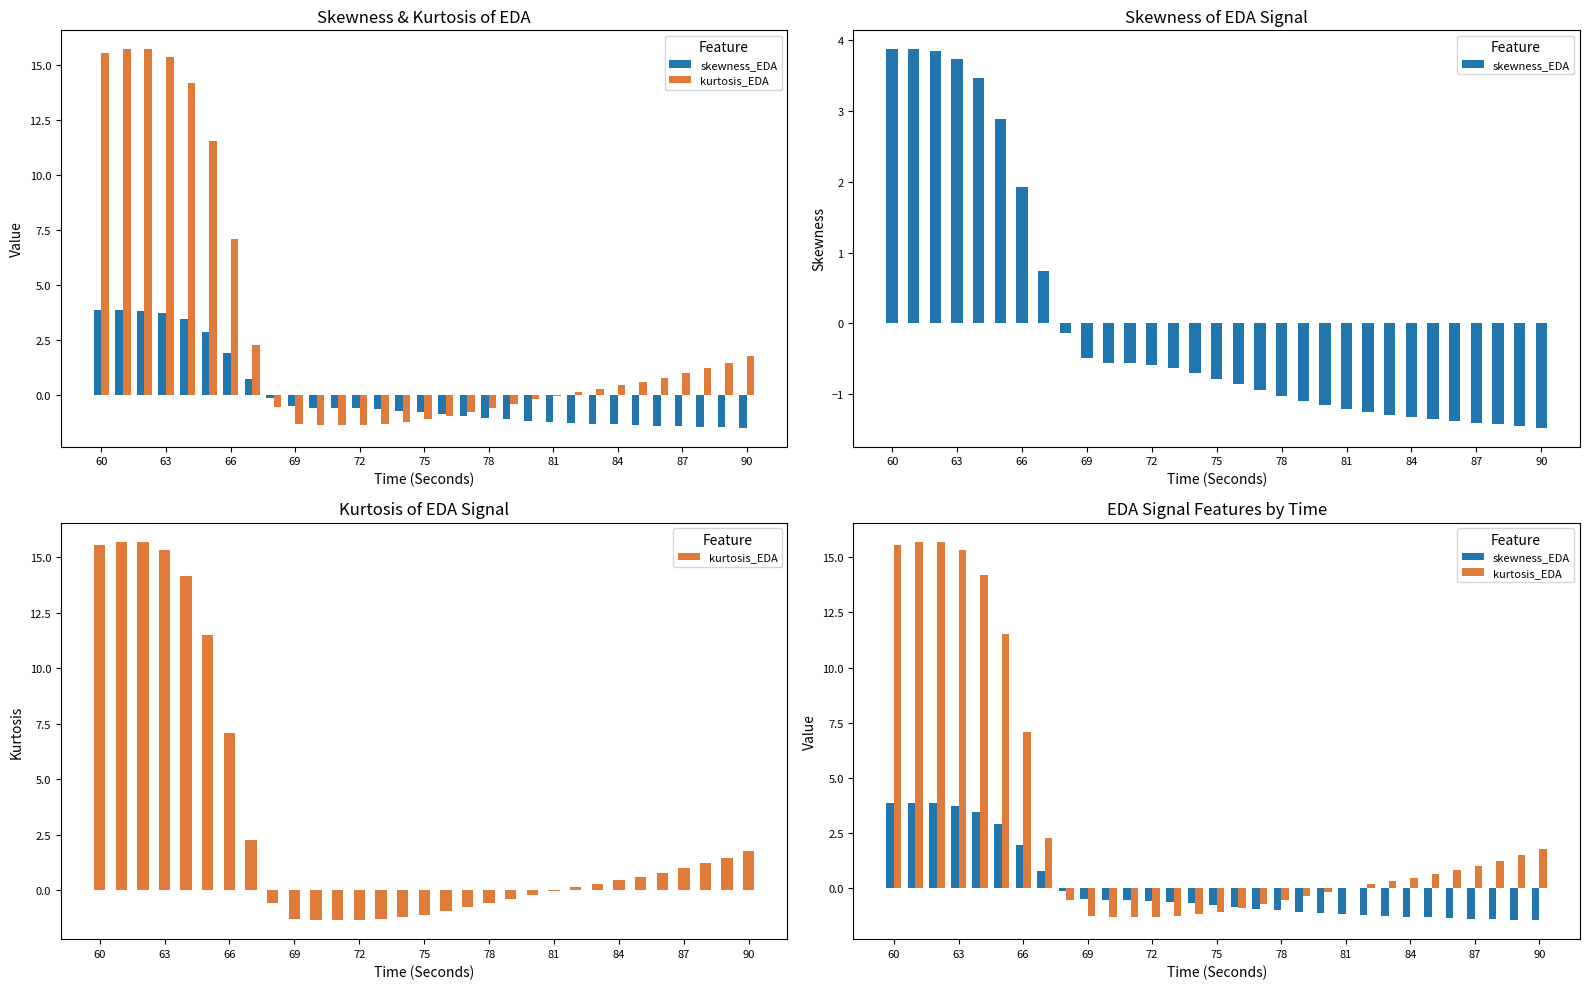

Where does the skewness_EDA series first go above 0?

60